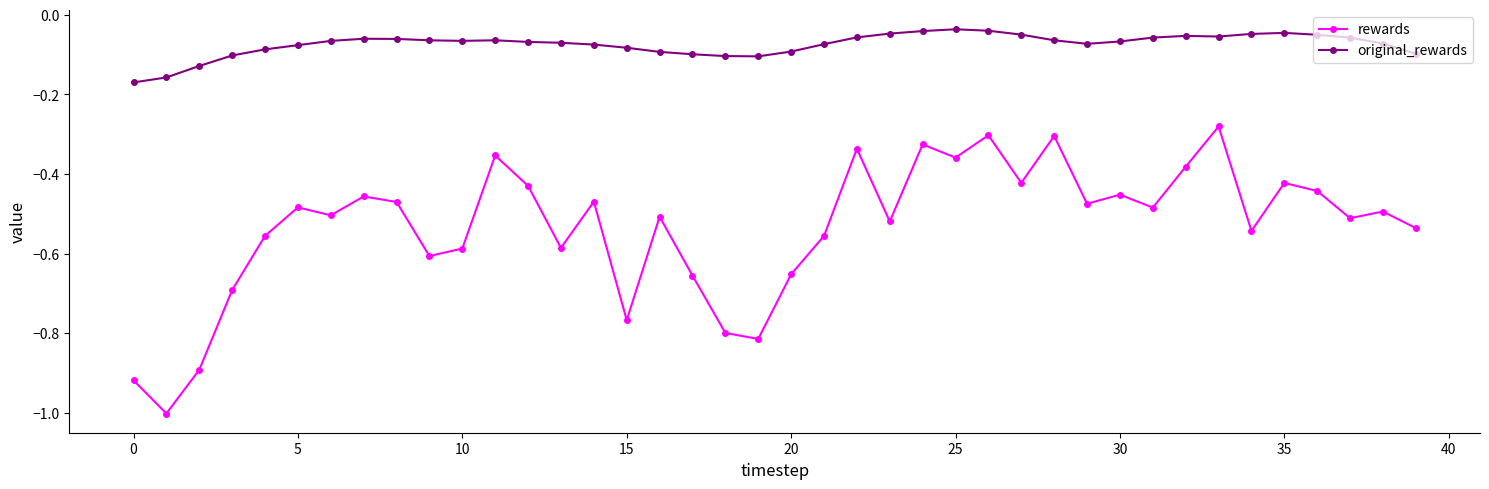

Which series has the largest total across all categories?

original_rewards